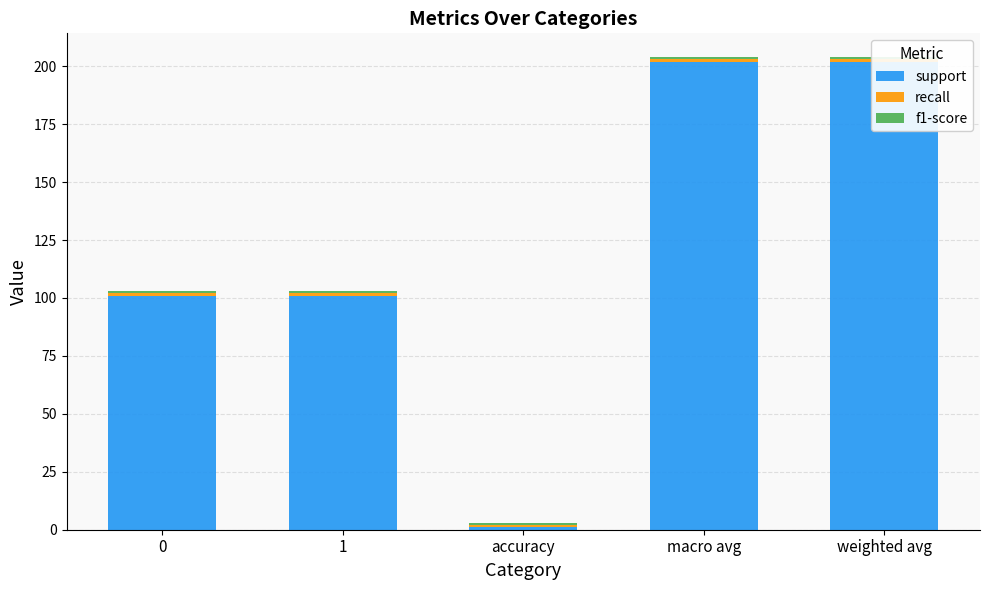

Which has a higher value, 1 or weighted avg?

weighted avg